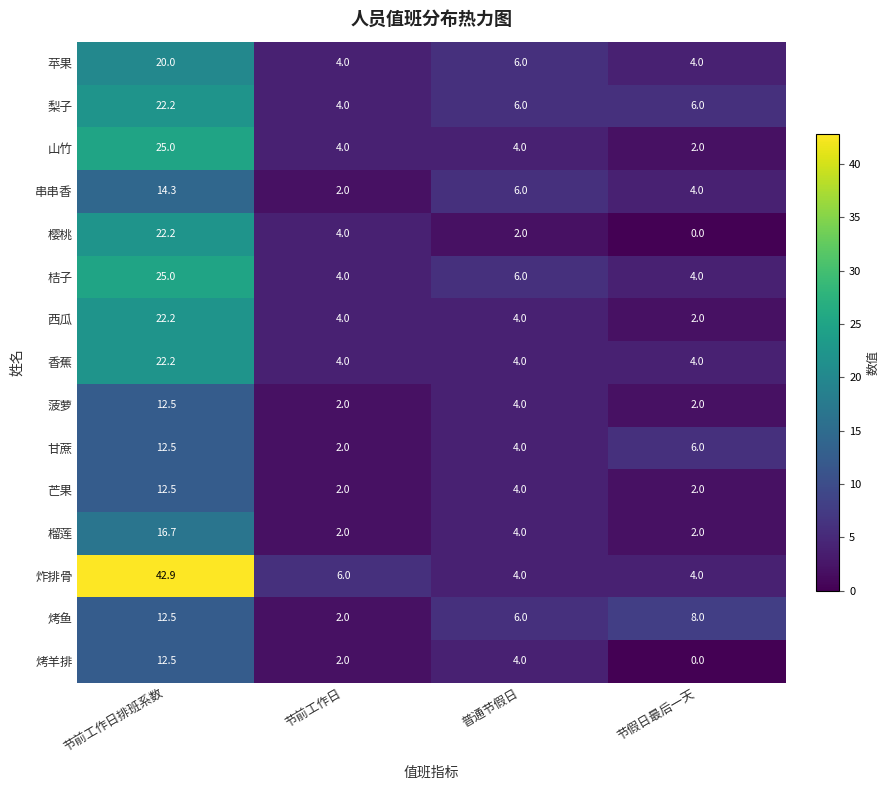

Is it true that 香蕉 equals 4.0 at 节前工作日?

True